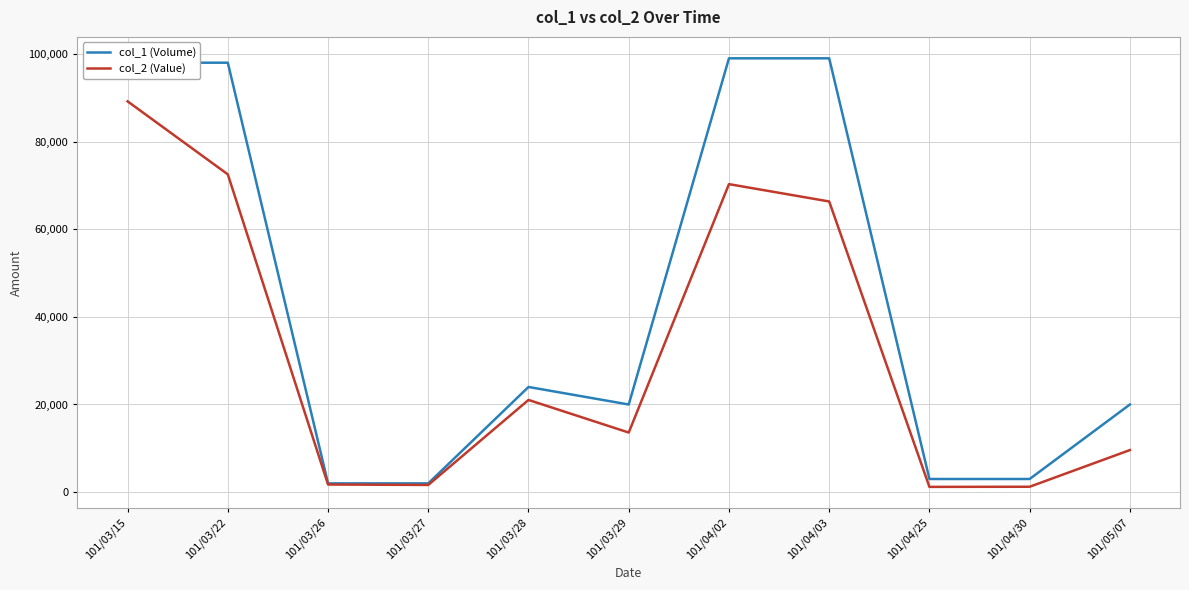

Which series has the largest range (max minus min)?

col_1 (Volume)